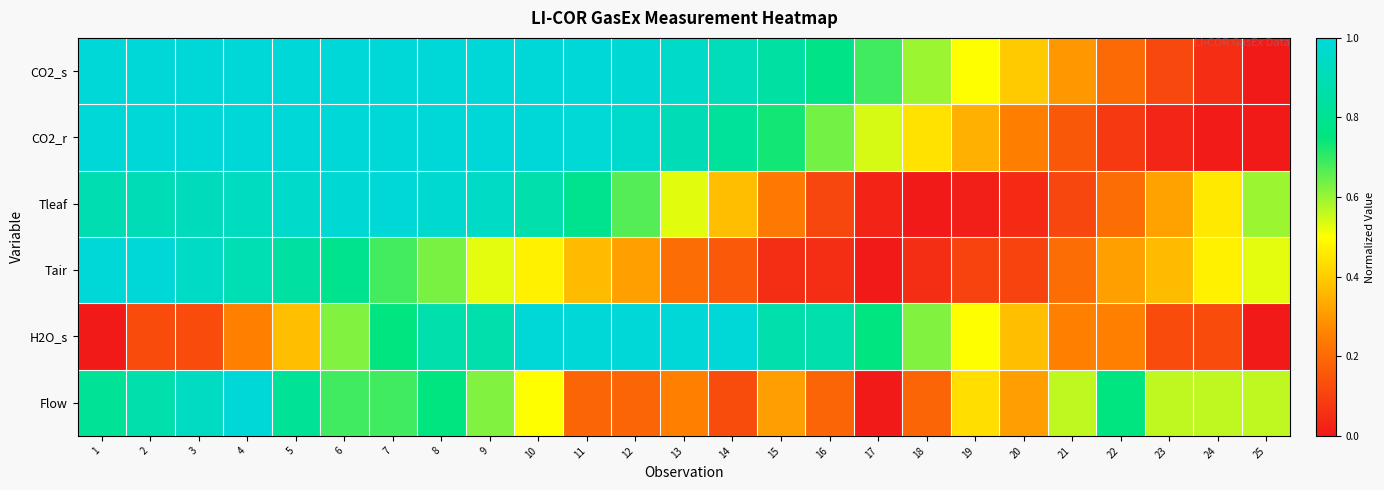

At how many categories does at least one series exceed 0?

25